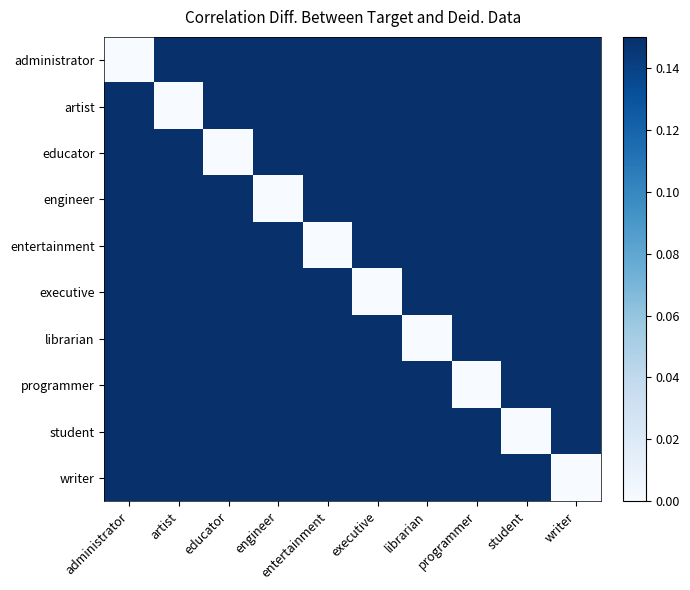

What is the difference between the highest and lowest values at librarian?

0.1